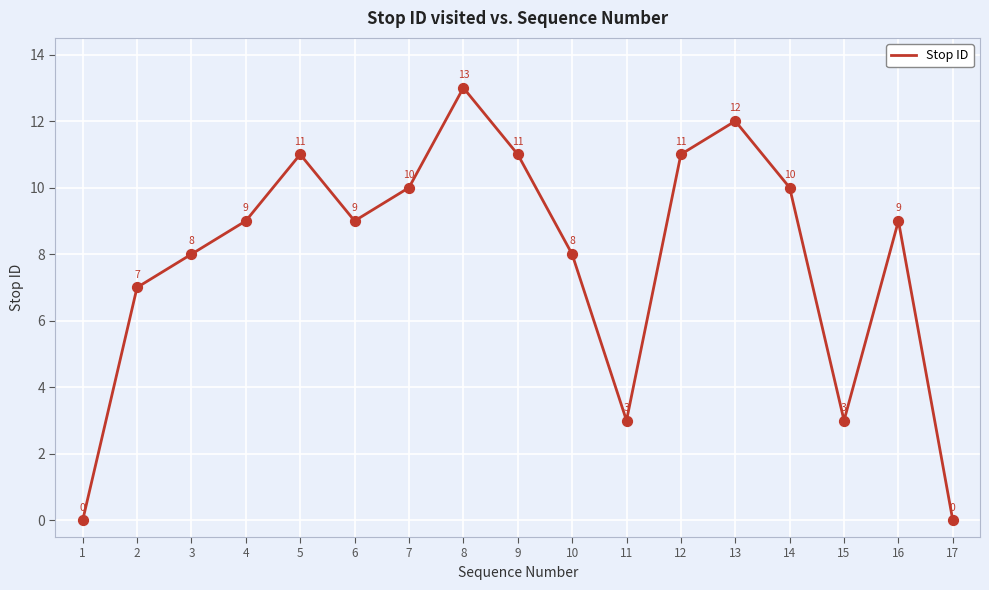

What is the change in value from 6 to 8?

+4